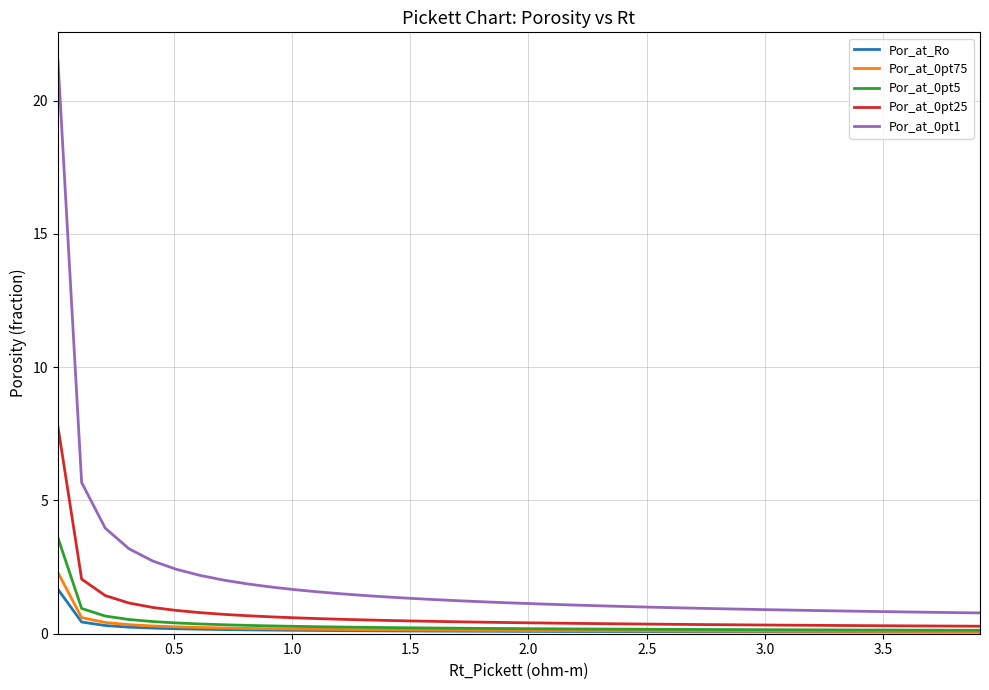

True or false: Por_at_0pt1 and Por_at_0pt5 cross at least once.

False